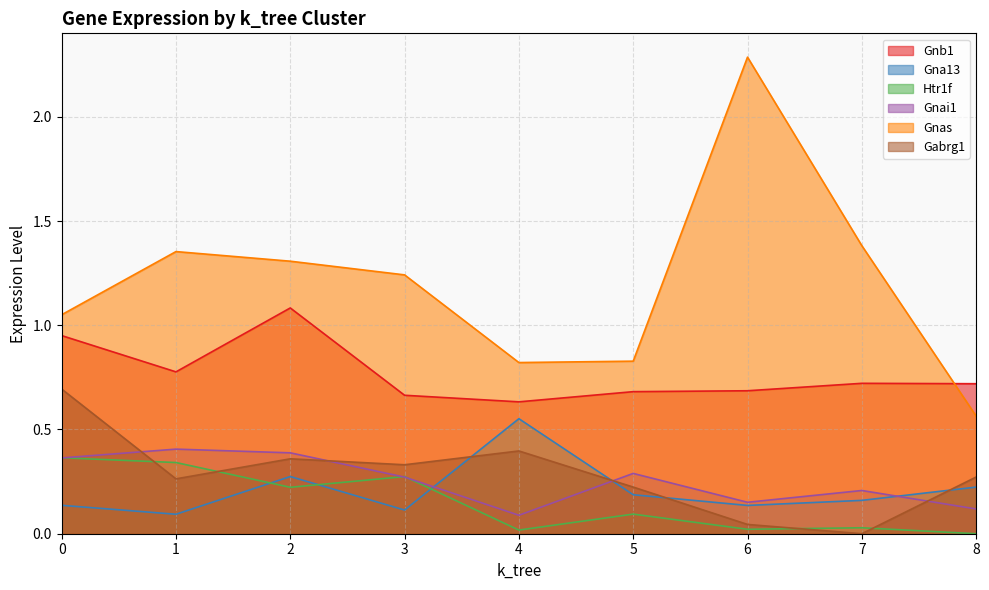

What value does the Gabrg1 series have at 1?

0.3